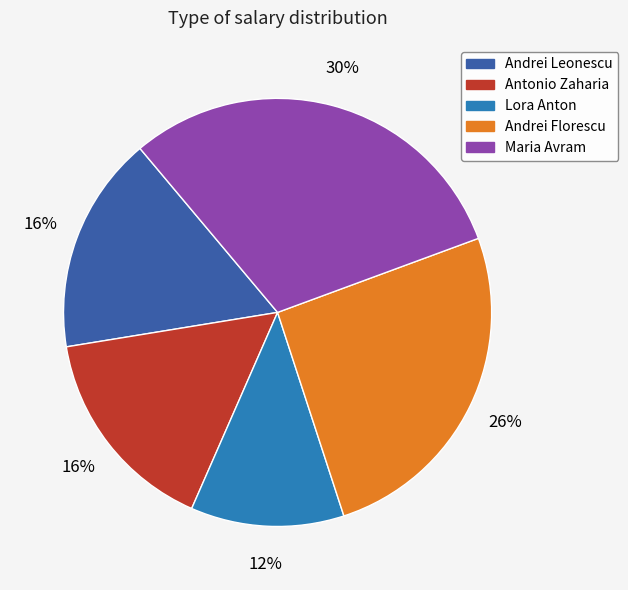

The Andrei Florescu slice represents 26% of the pie. True or false?

True